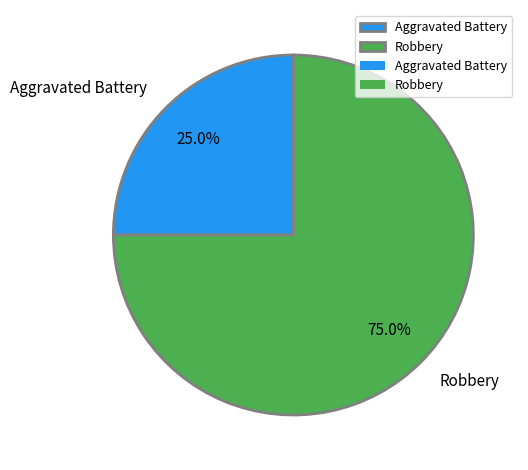

Is it true that Robbery is 69% of the pie?

False